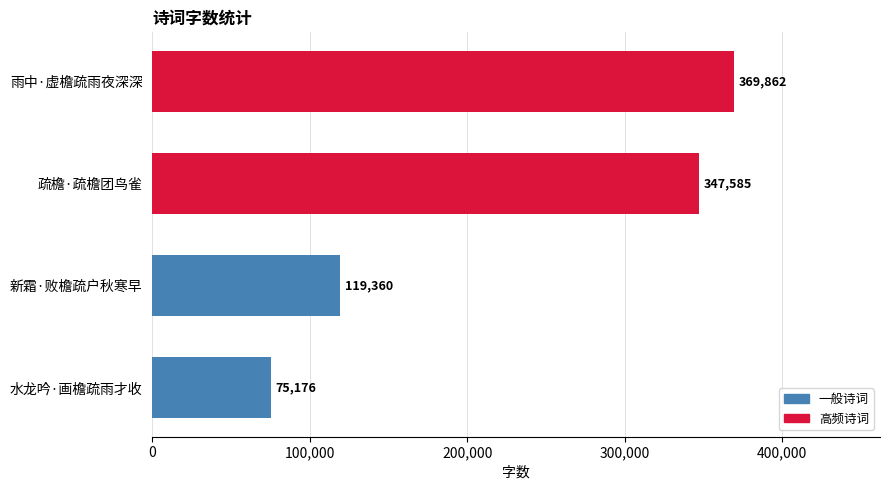

Reading bottom to top, transcribe all the data shown in this chart.

75176	119360	347585	369862